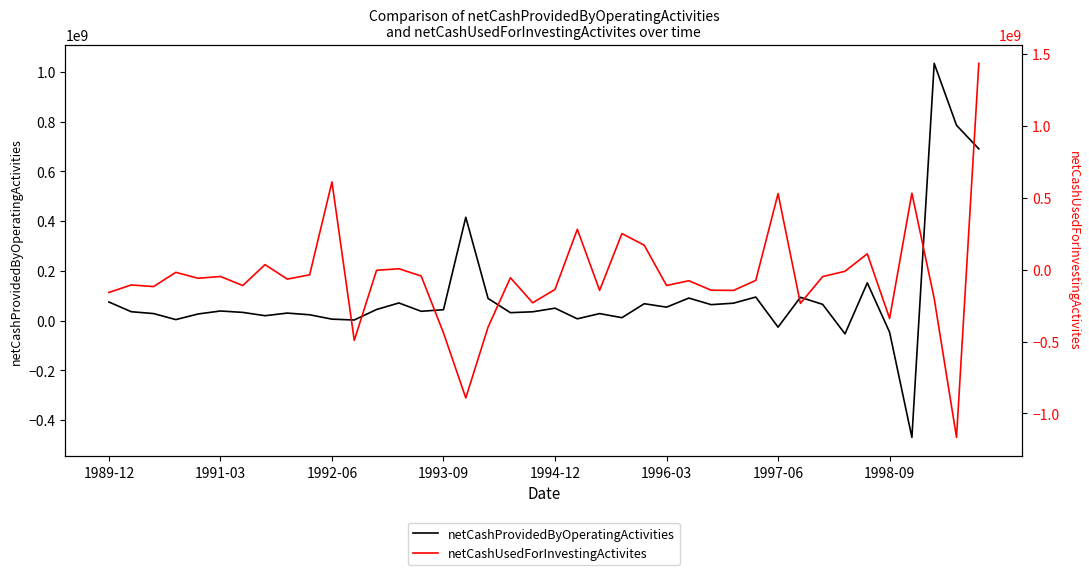

How many values in the netCashProvidedByOperatingActivities series exceed 38500000?

19